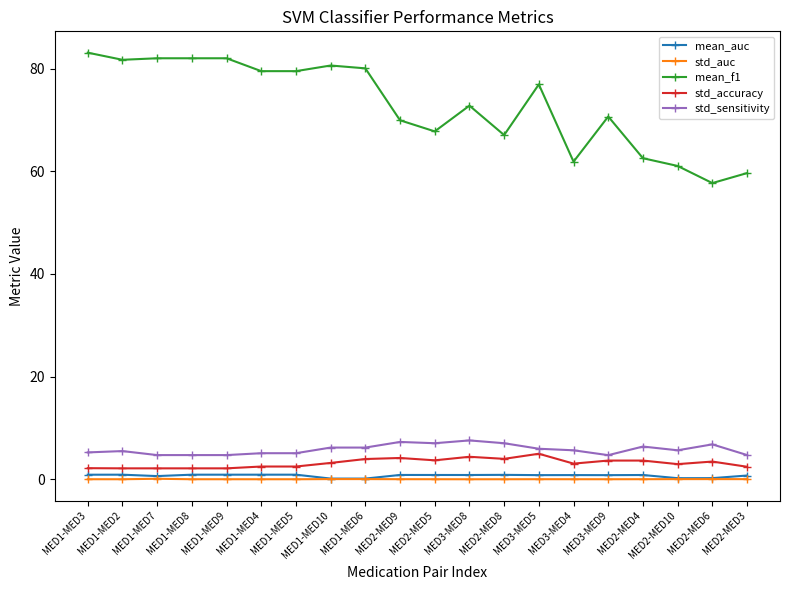

What is the difference between the maximum and minimum values in the mean_f1 series?

25.4